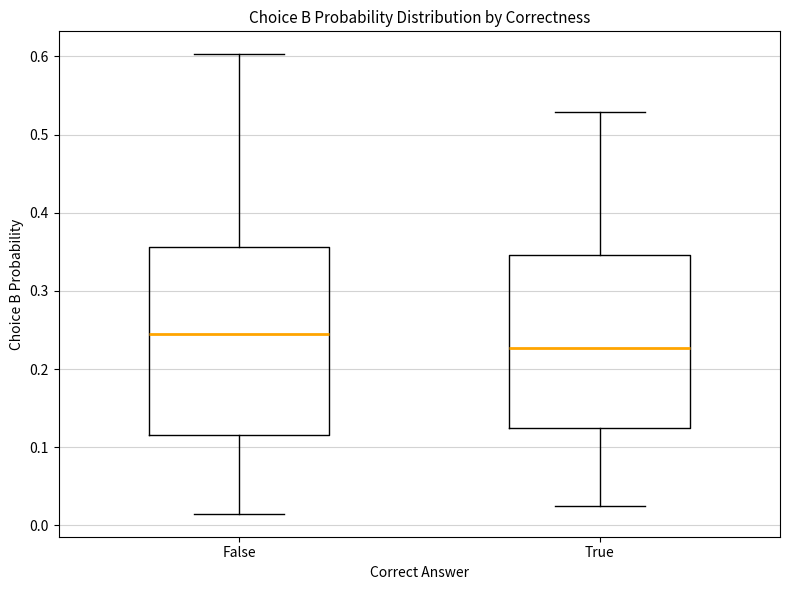

Which box's median line is the highest?

False